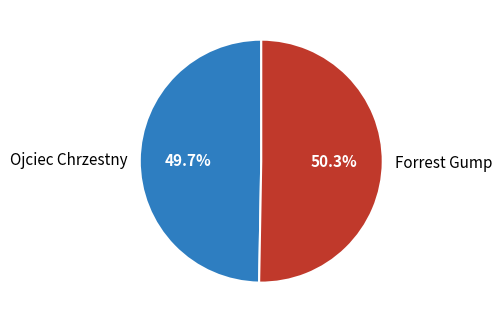

Approximately how many times larger is the value at Ojciec Chrzestny compared to Forrest Gump?

1.0